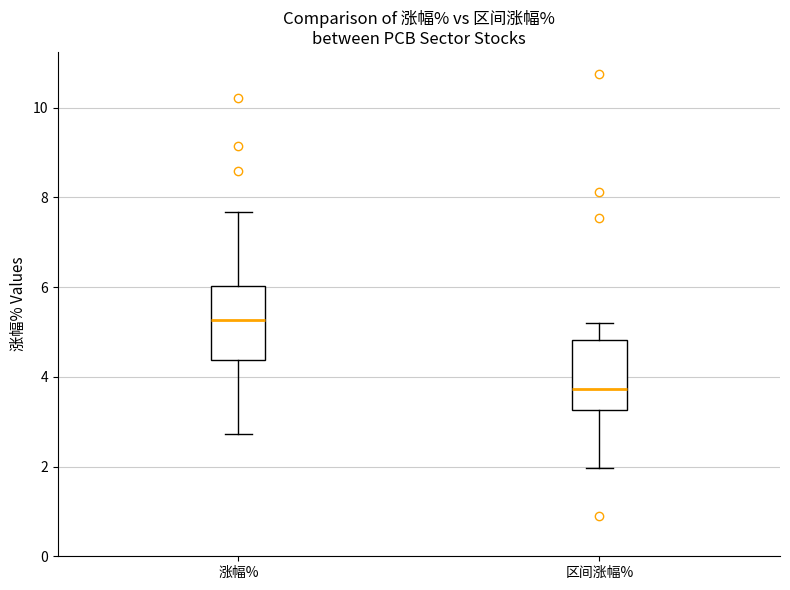

Reading left to right, read every box against the y-axis: the position of its median line, the range the box covers, and the ends of its whiskers. The values are not printed on the chart, so give them approximately, as read against the axis.

涨幅%: median 5.2, box 4.4 to 6.0, whiskers 2.8 to 7.6
区间涨幅%: median 3.8, box 3.2 to 4.8, whiskers 2.0 to 5.2